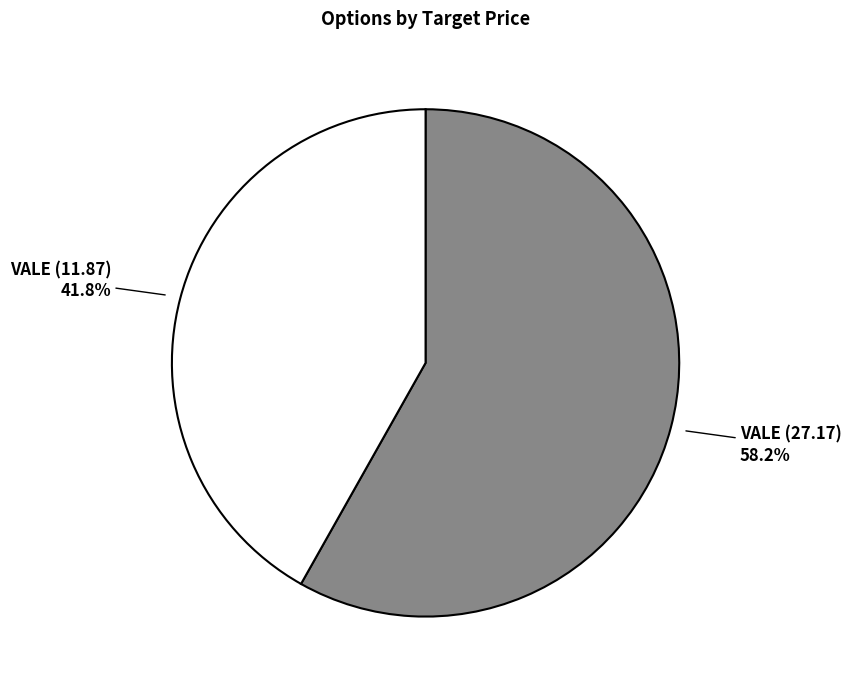

Rank the categories by value from lowest to highest.

VALE (11.87), VALE (27.17)